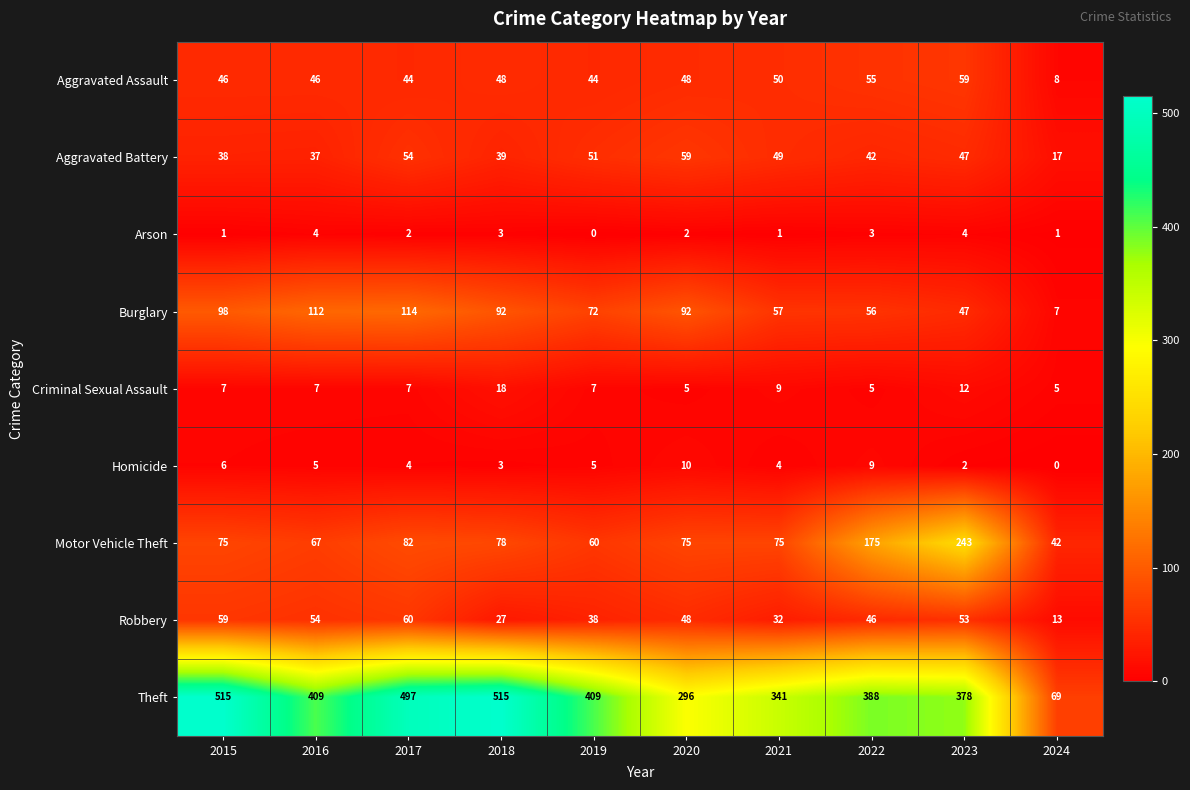

How many data points does each series have?

10